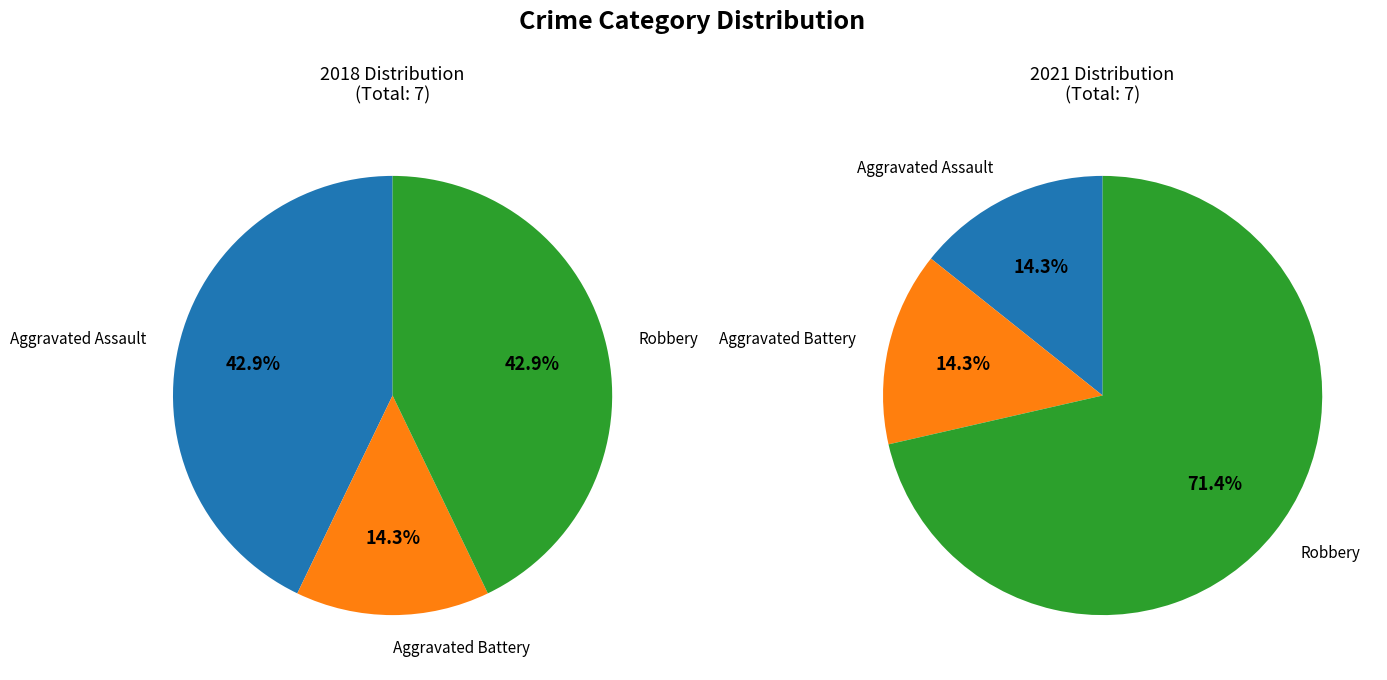

Does Aggravated Battery represent more than half of the total?

No